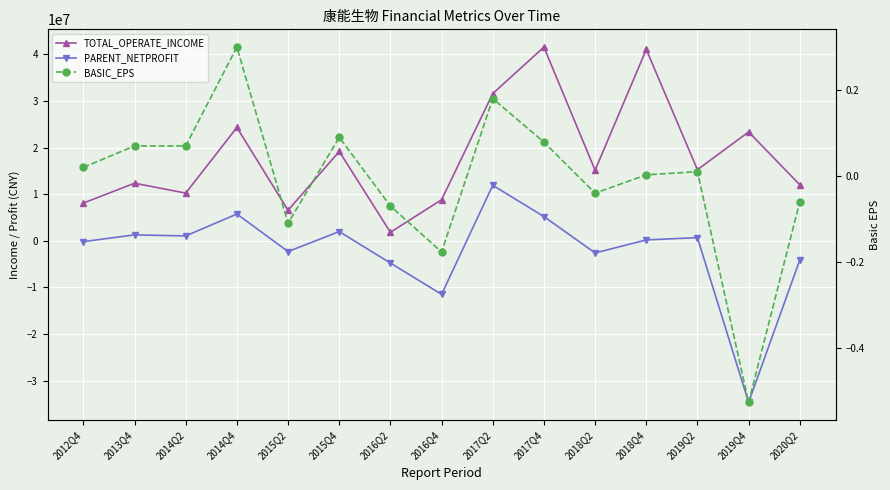

In TOTAL_OPERATE_INCOME, how many points are higher than both neighbors (excluding endpoints)?

6